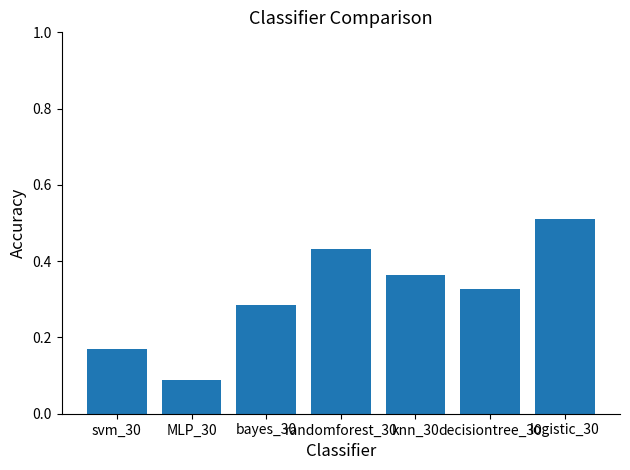

List the labels in order of value, largest first.

logistic_30, randomforest_30, knn_30, decisiontree_30, bayes_30, svm_30, MLP_30